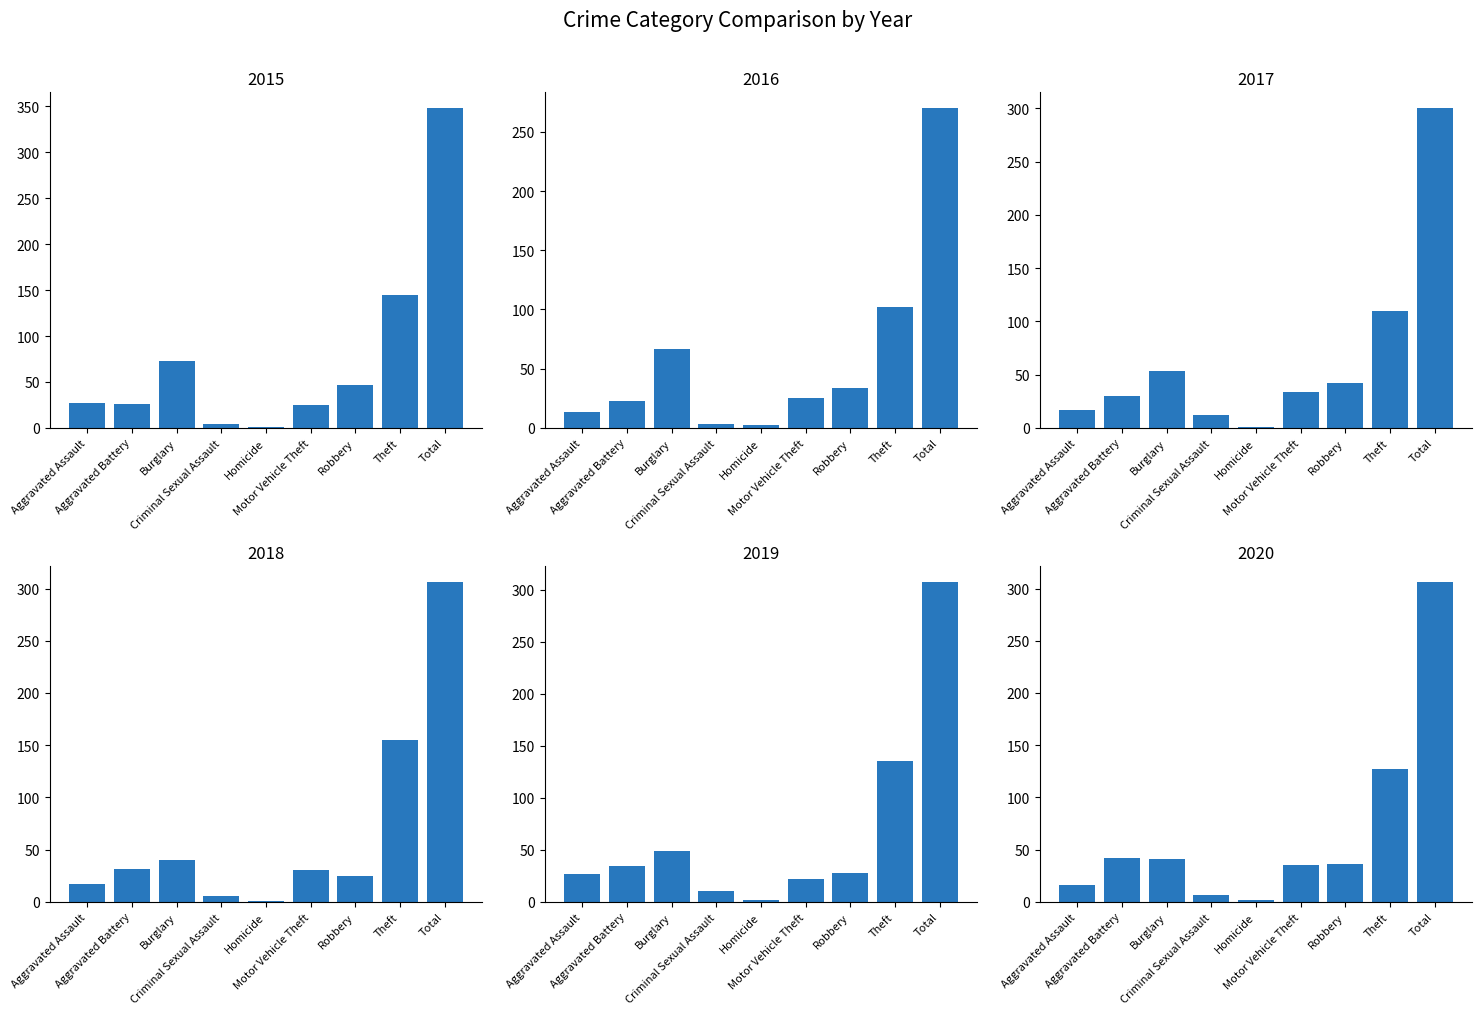

Reading left to right, extract all data points from this chart.

2015: Aggravated Assault=27	Aggravated Battery=26	Burglary=73	Criminal Sexual Assault=4	Homicide=1	Motor Vehicle Theft=25	Robbery=47	Theft=145	Total=348
2016: Aggravated Assault=13	Aggravated Battery=23	Burglary=67	Criminal Sexual Assault=3	Homicide=2	Motor Vehicle Theft=25	Robbery=34	Theft=102	Total=270
2017: Aggravated Assault=17	Aggravated Battery=30	Burglary=53	Criminal Sexual Assault=12	Homicide=1	Motor Vehicle Theft=34	Robbery=42	Theft=110	Total=300
2018: Aggravated Assault=17	Aggravated Battery=31	Burglary=40	Criminal Sexual Assault=6	Homicide=1	Motor Vehicle Theft=30	Robbery=25	Theft=155	Total=306
2019: Aggravated Assault=27	Aggravated Battery=34	Burglary=49	Criminal Sexual Assault=10	Homicide=2	Motor Vehicle Theft=22	Robbery=28	Theft=135	Total=307
2020: Aggravated Assault=16	Aggravated Battery=42	Burglary=41	Criminal Sexual Assault=7	Homicide=2	Motor Vehicle Theft=35	Robbery=36	Theft=127	Total=306